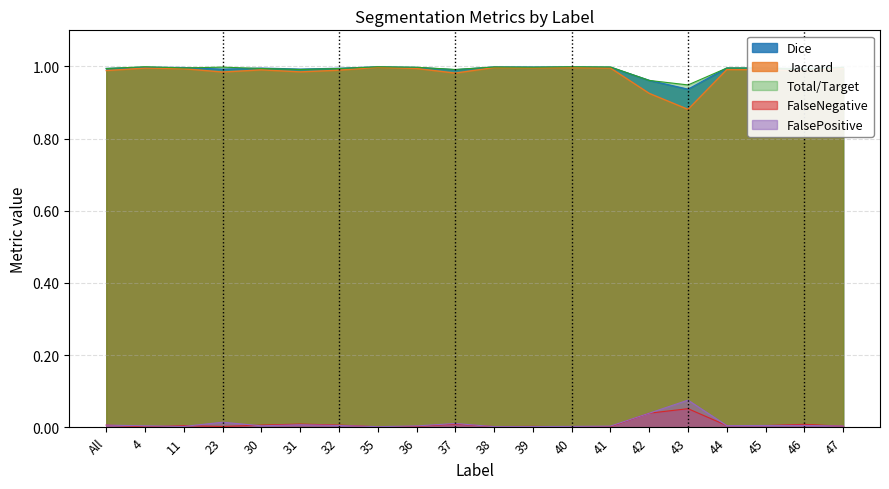

What is the total value across all series at 43?

2.9